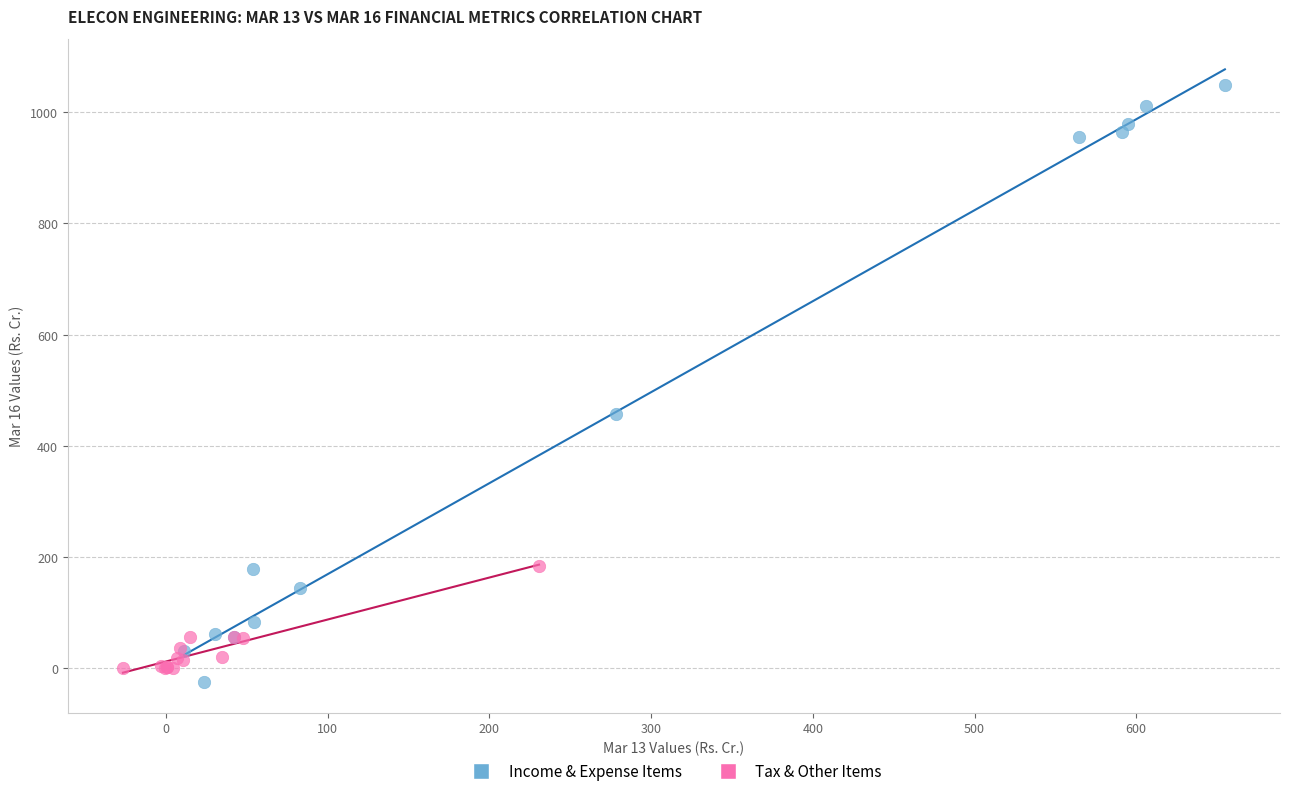

Which series contains the highest Y value?

Income & Expense Items